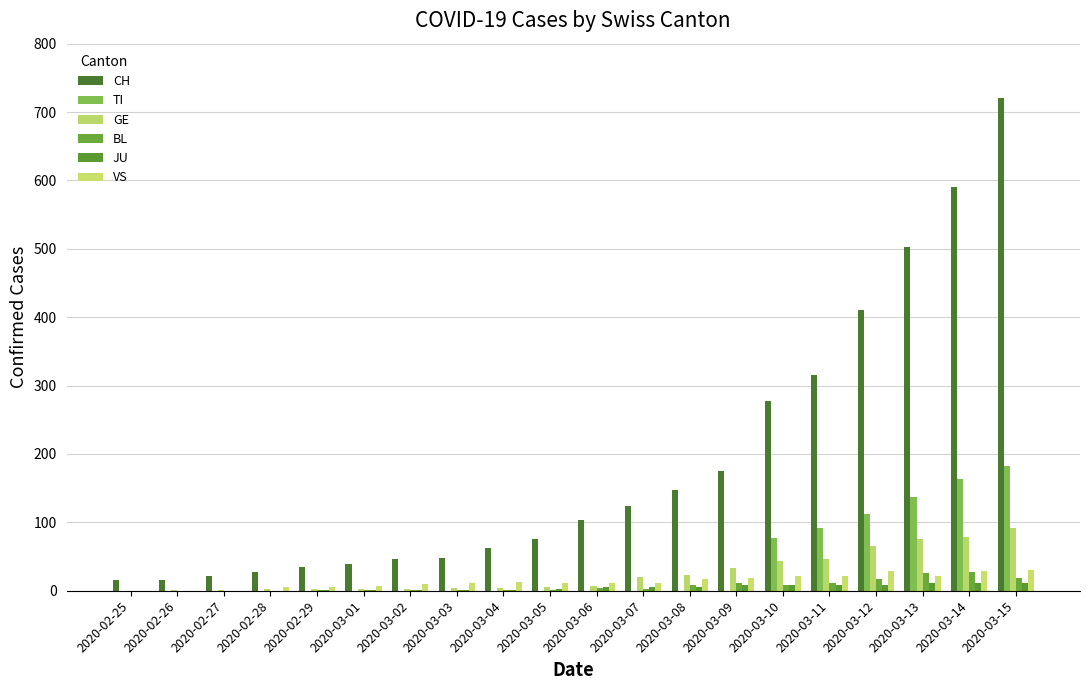

How many series are shown in this chart?

6